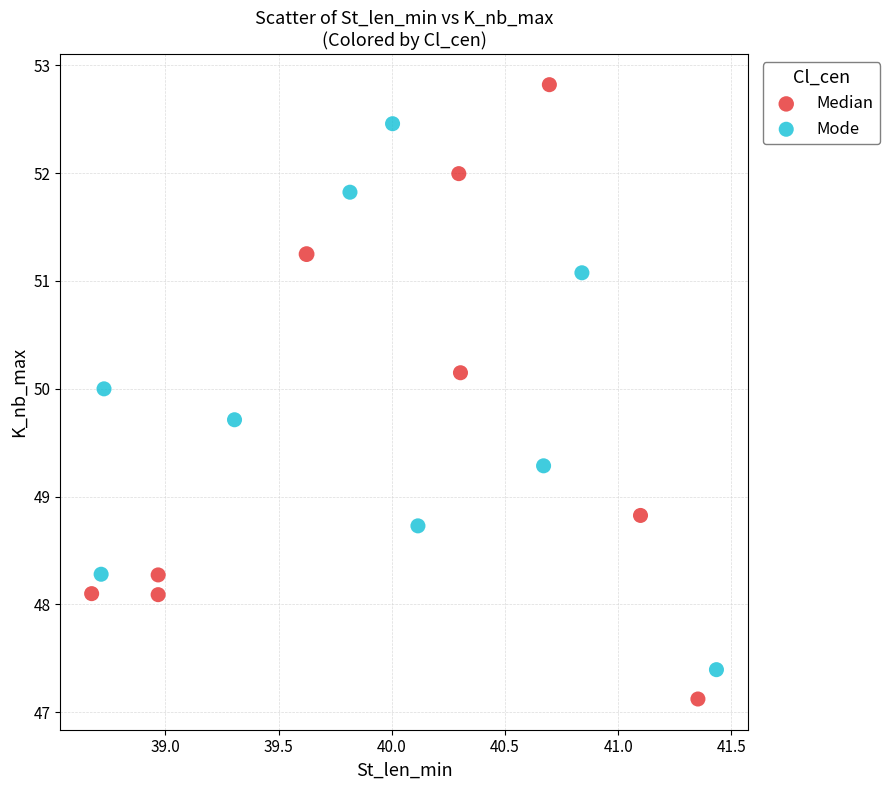

Which series has the widest spread of Y values?

Median